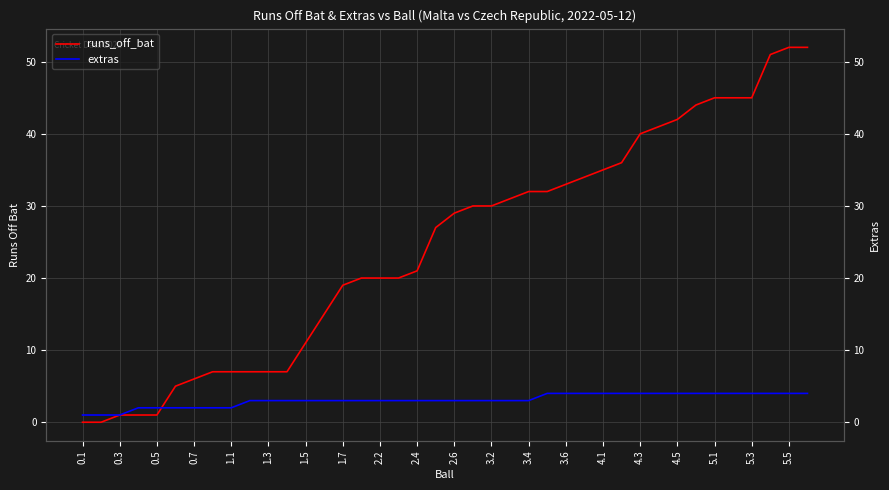

True or false: extras and runs_off_bat cross at least once.

True